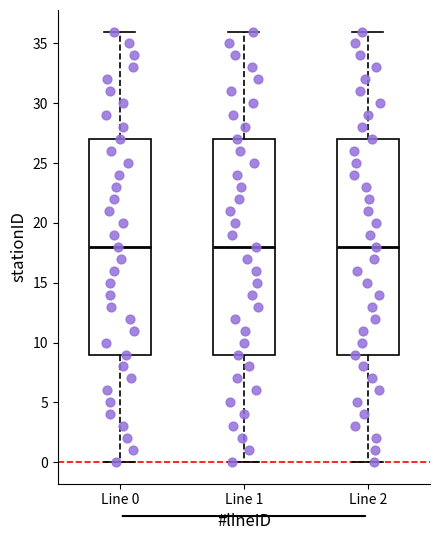

Reading left to right, transcribe this box plot: for each box, give where its median line is, the range the box spans, and where its two whiskers end, as read against the y-axis. The values are not printed on the chart, so give them approximately, as read against the axis.

Line 0: median 18, box 9 to 27, whiskers 0 to 36
Line 1: median 18, box 9 to 27, whiskers 0 to 36
Line 2: median 18, box 9 to 27, whiskers 0 to 36